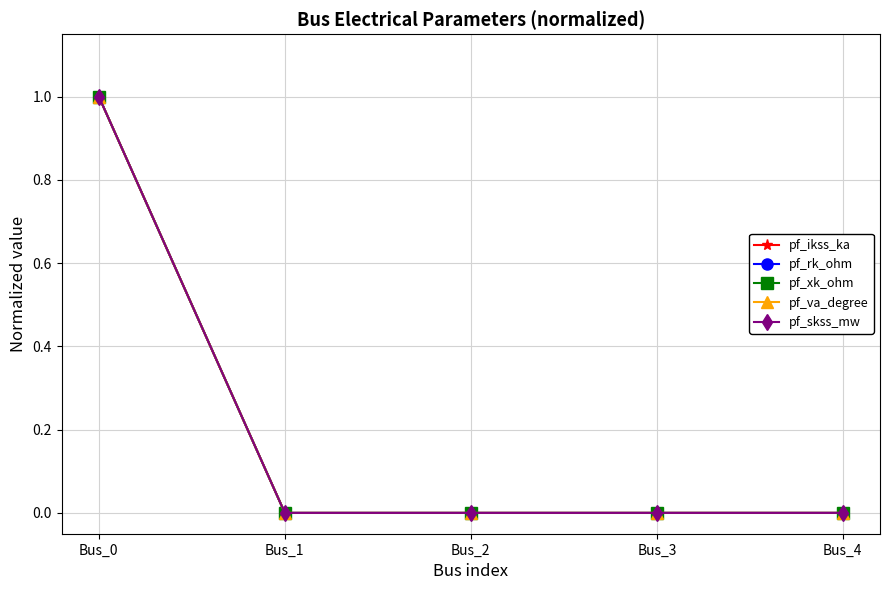

The pf_xk_ohm series shows 0 at Bus_3. True or false?

True